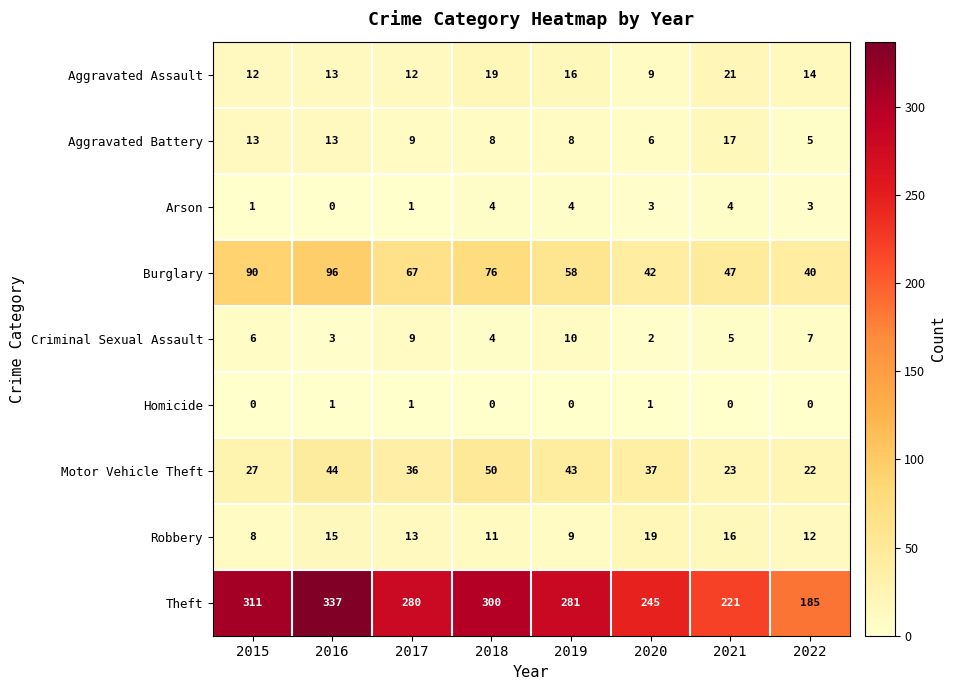

What is the sum of the Burglary values at 2021 and 2019?

105